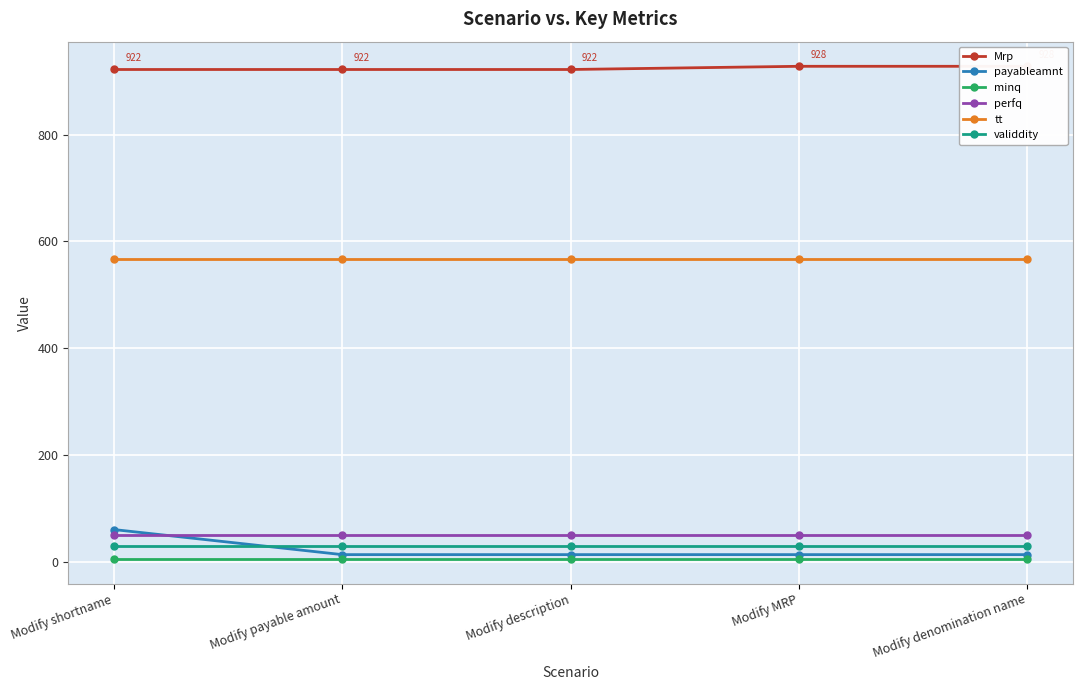

Count the number of data series in this chart.

6